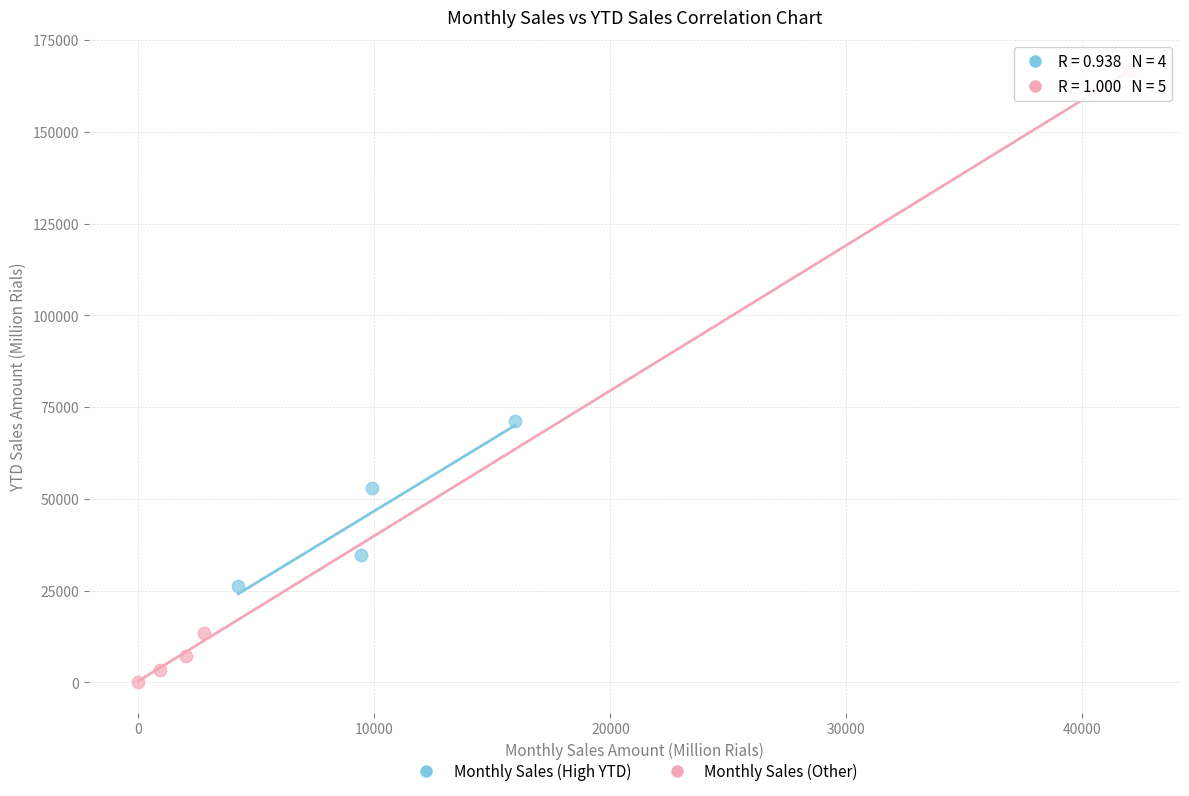

Which series has the largest Y range (max minus min)?

Monthly Sales (Other)